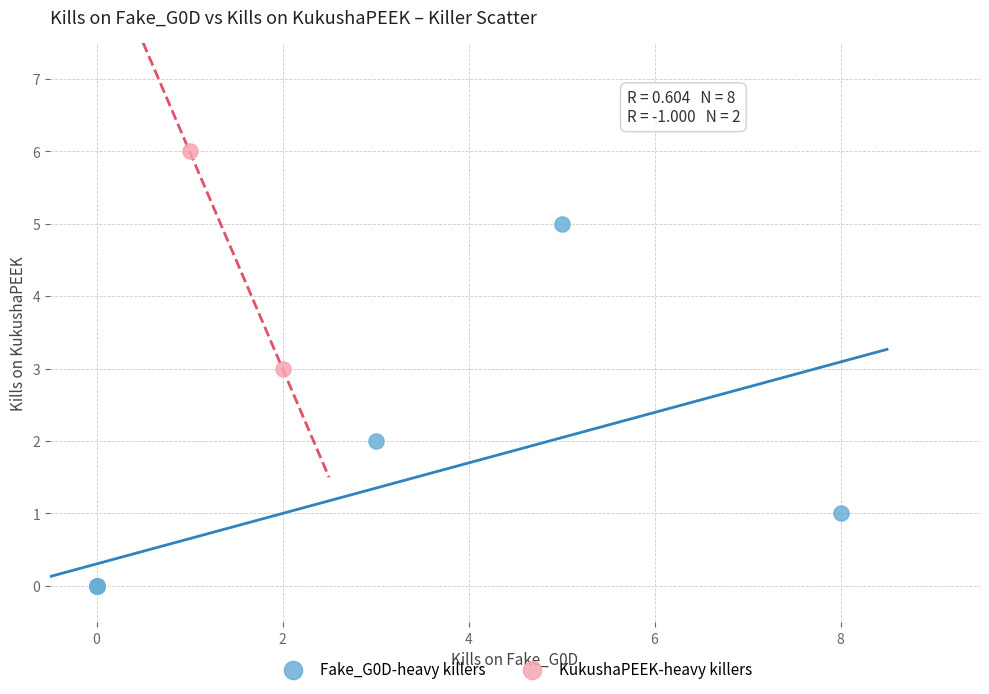

What are all the series names shown in the legend?

Fake_G0D-heavy killers, KukushaPEEK-heavy killers